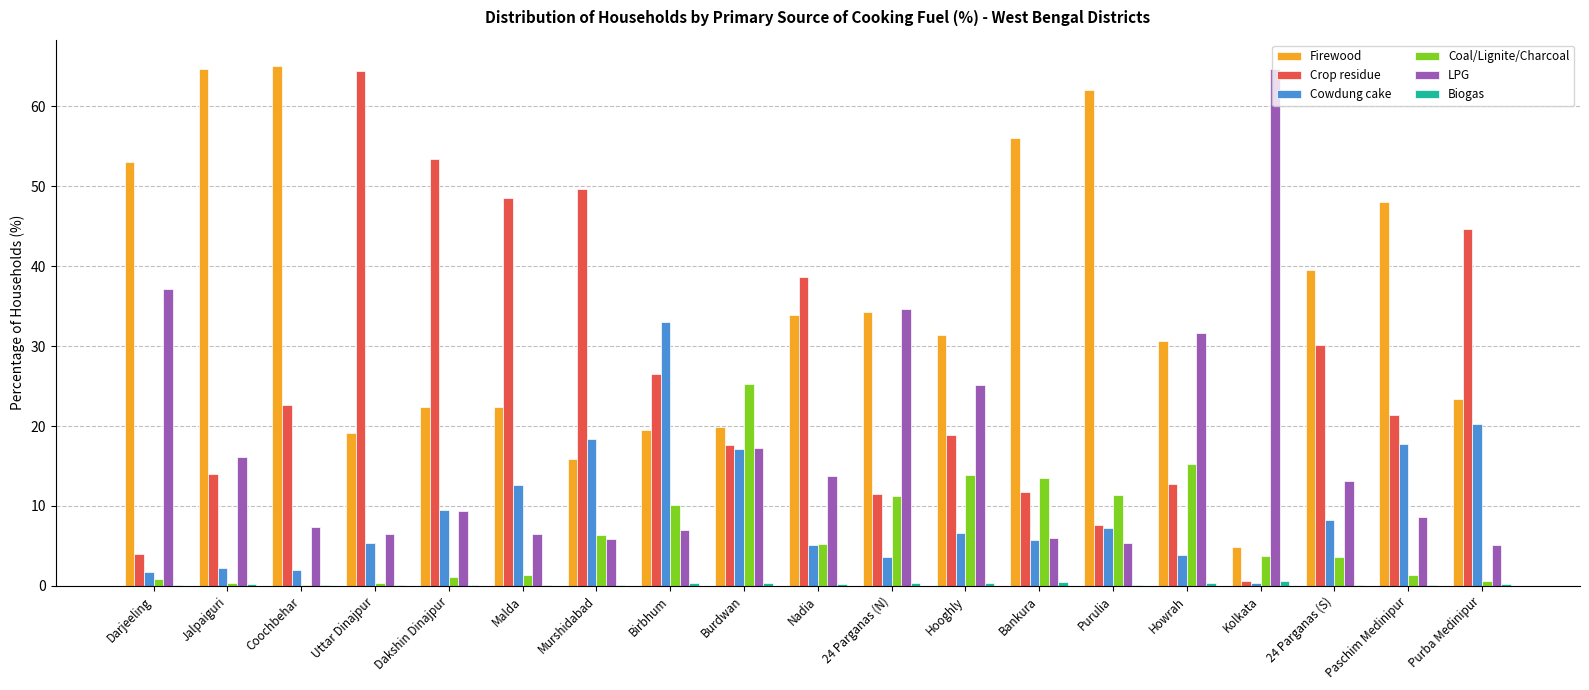

How many data points does each series have?

19